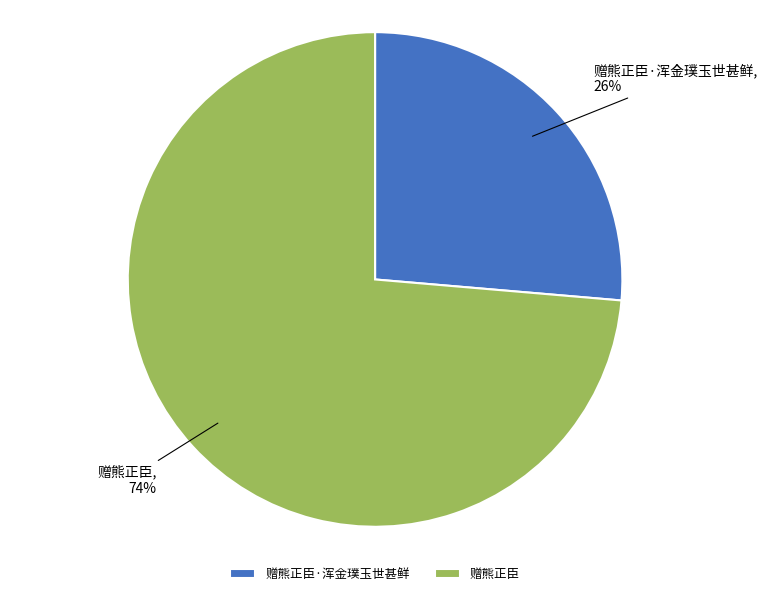

Approximately how many times larger is the value at 赠熊正臣·浑金璞玉世甚鲜 compared to 赠熊正臣?

0.4